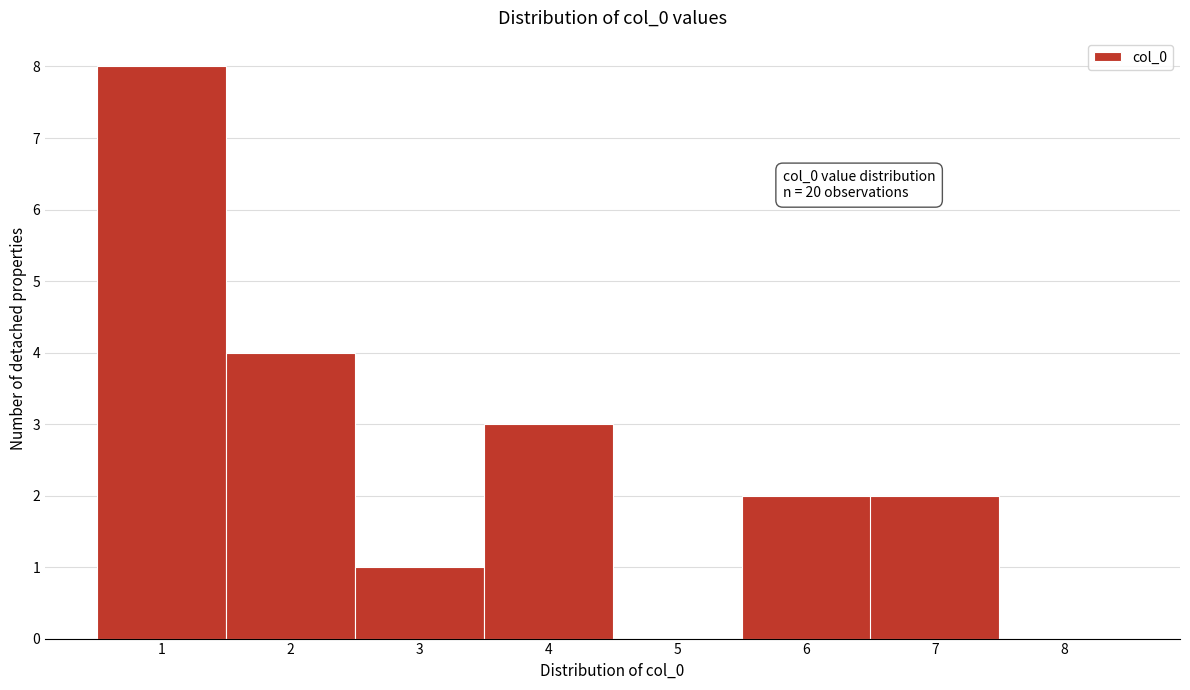

Which range on the x-axis has the tallest bar?

0.5 to 1.5